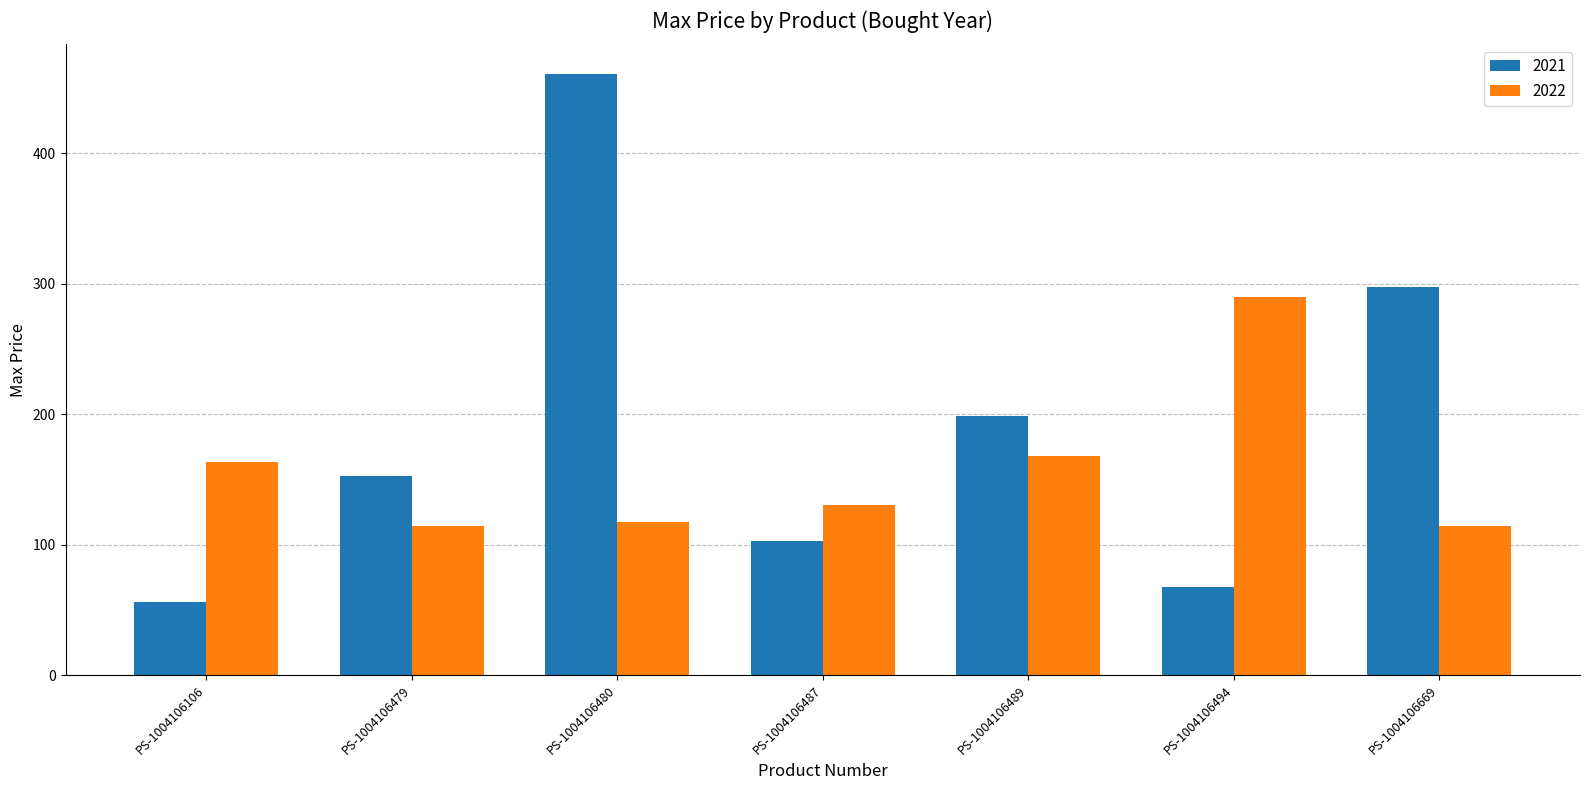

True or false: 2022 has a value of 389.2 at PS-1004106494.

False